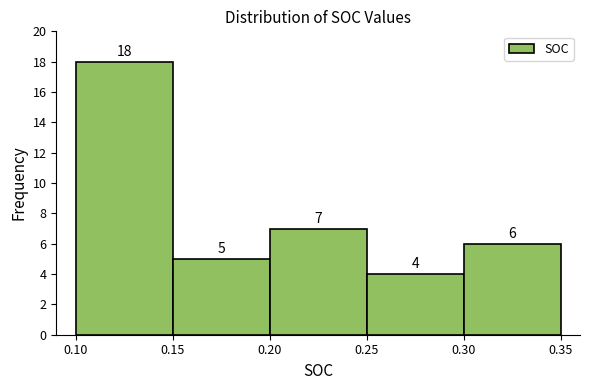

What is the height of the bar covering 0.30 to 0.35 on the x-axis?

6